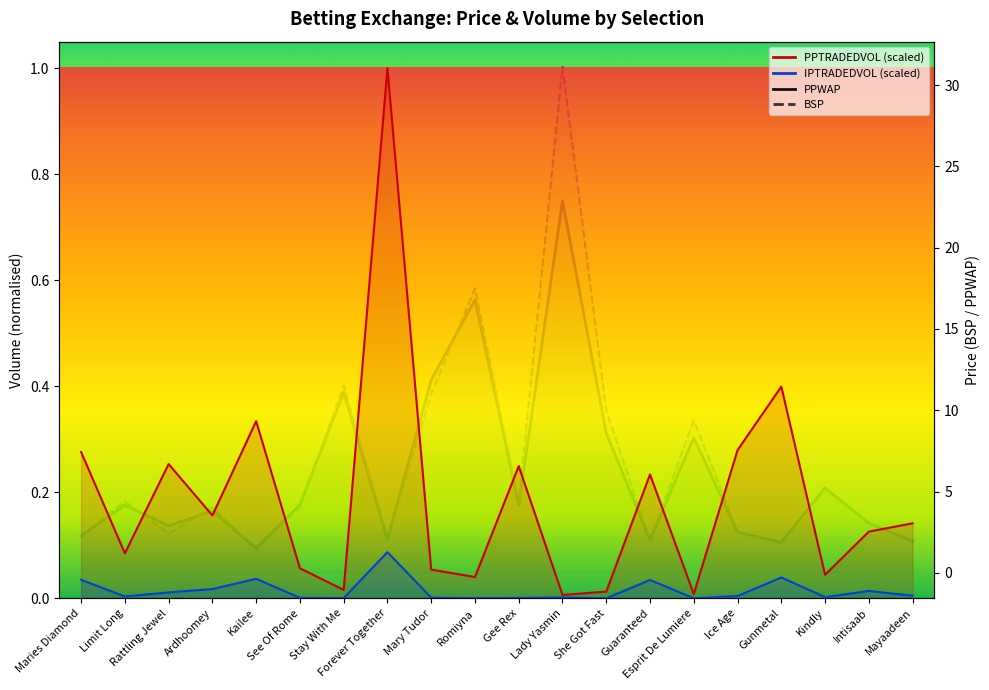

Reading left to right, list all the values displayed in this chart.

PPWAP: 2.3	4.2	2.9	3.8	1.5	4.2	11.1	2.1	11.9	16.8	4.2	22.9	8.6	2.0	8.3	2.5	1.9	5.2	3.1	2.0
BSP: 2.3	4.4	2.4	4.0	1.5	4.0	11.5	2.1	11.0	17.5	4.3	31.1	10.0	1.9	9.4	2.5	1.8	5.2	3.0	2.0
PPTRADEDVOL: 0.3	0.1	0.3	0.2	0.3	0.1	0.0	1.0	0.1	0.0	0.2	0.0	0.0	0.2	0.0	0.3	0.4	0.0	0.1	0.1
IPTRADEDVOL: 0.0	0.0	0.0	0.0	0.0	0.0	0.0	0.1	0.0	0.0	0.0	0.0	0.0	0.0	0.0	0.0	0.0	0.0	0.0	0.0